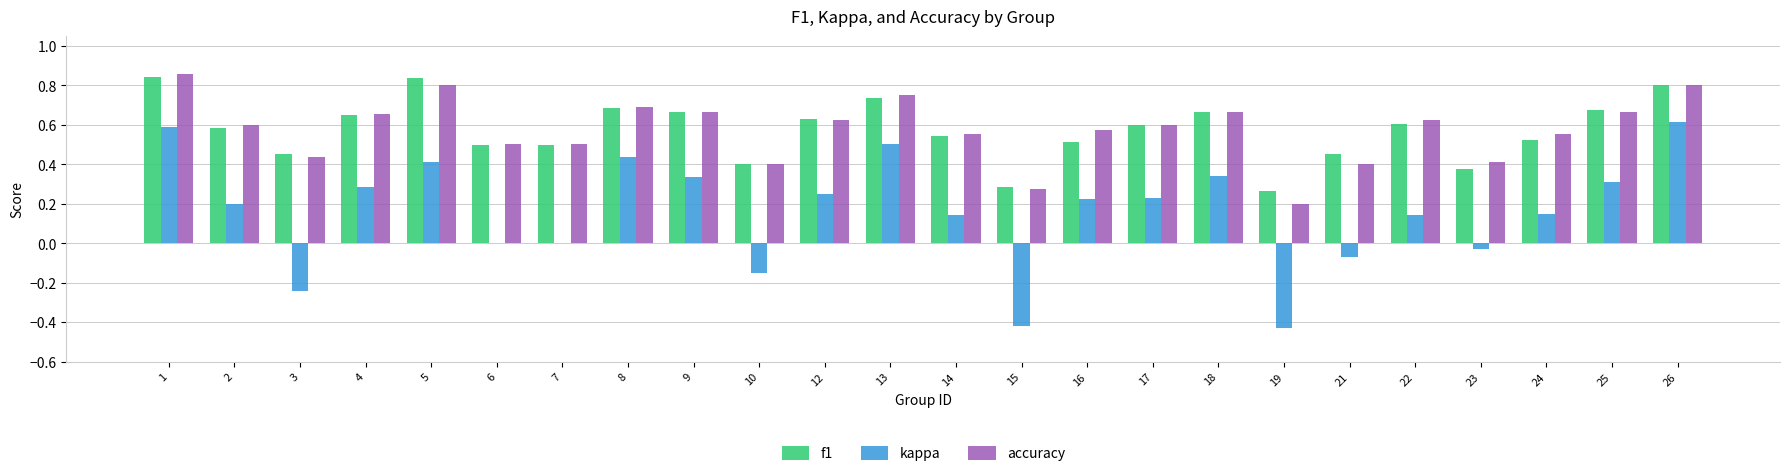

True or false: kappa has a value of 0.4 at 7.

False